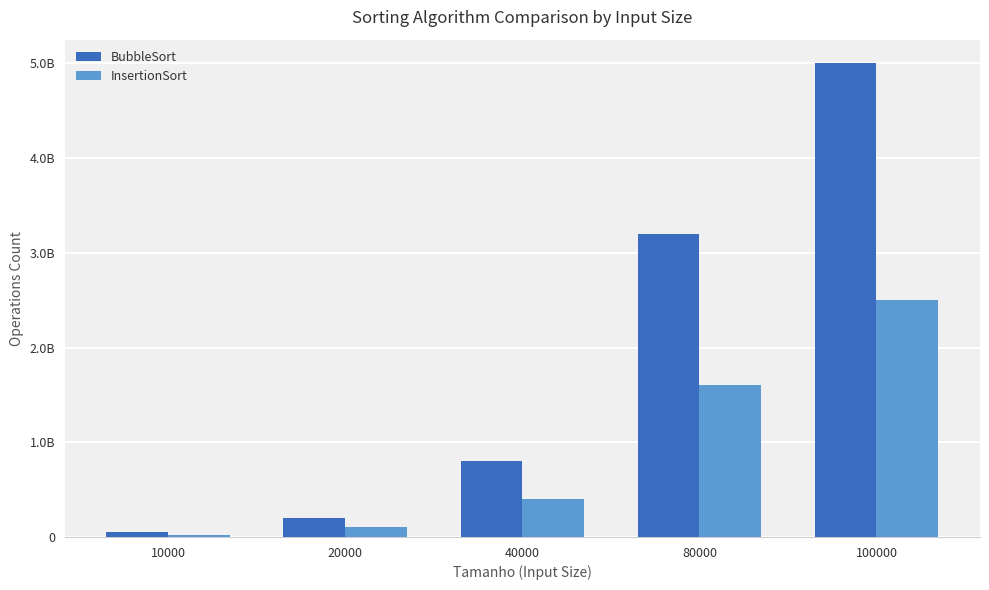

What are all the series names shown in the legend?

BubbleSort, InsertionSort